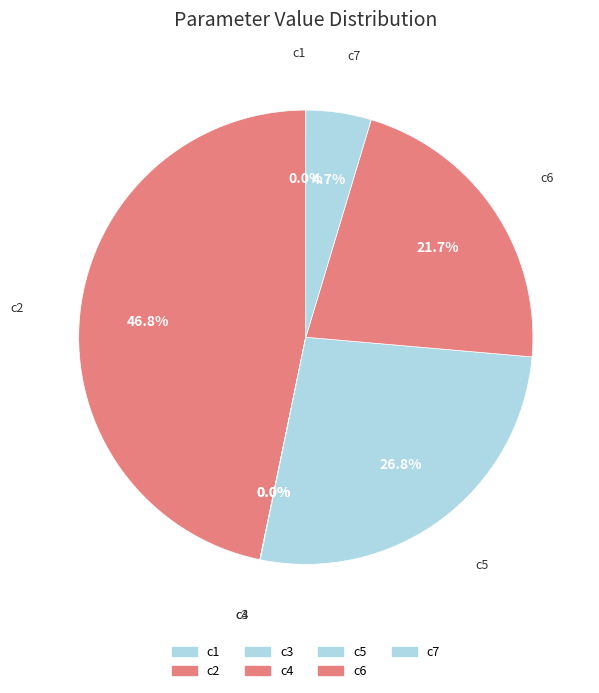

To the nearest percent, what is the average slice percentage?

14%